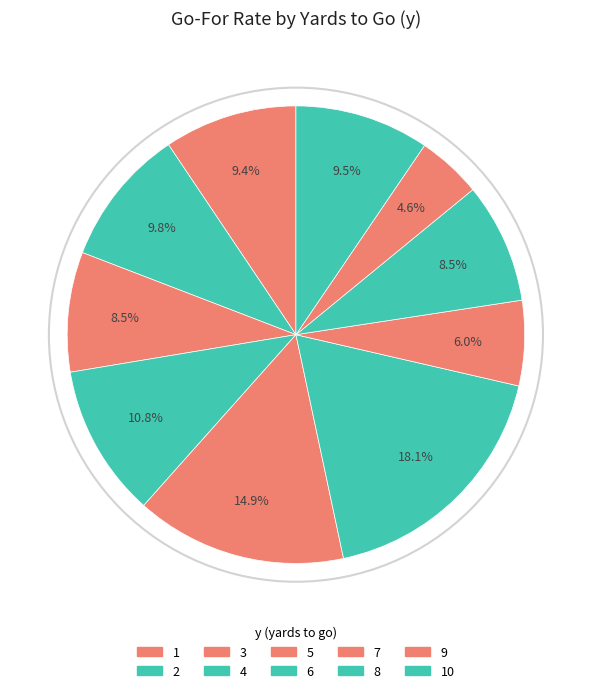

How many slices are in this pie chart?

10